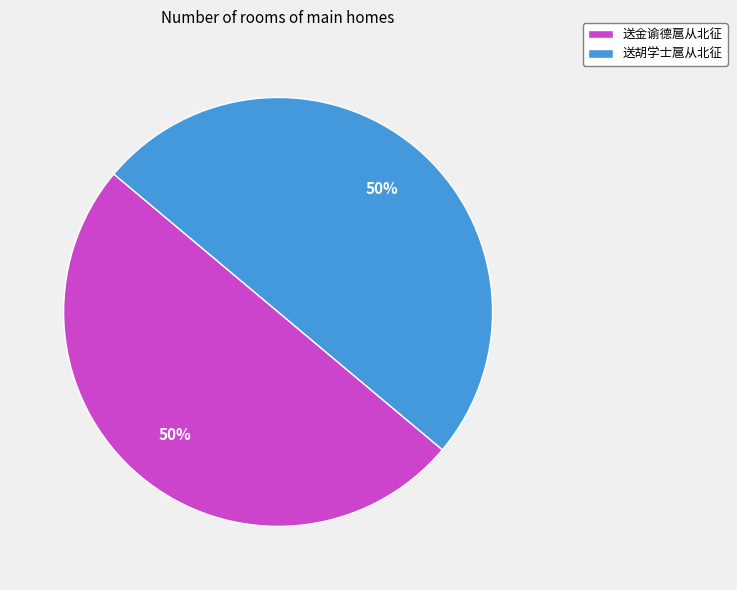

What is the ratio of the value at 送胡学士扈从北征 to the value at 送金谕德扈从北征?

1.0